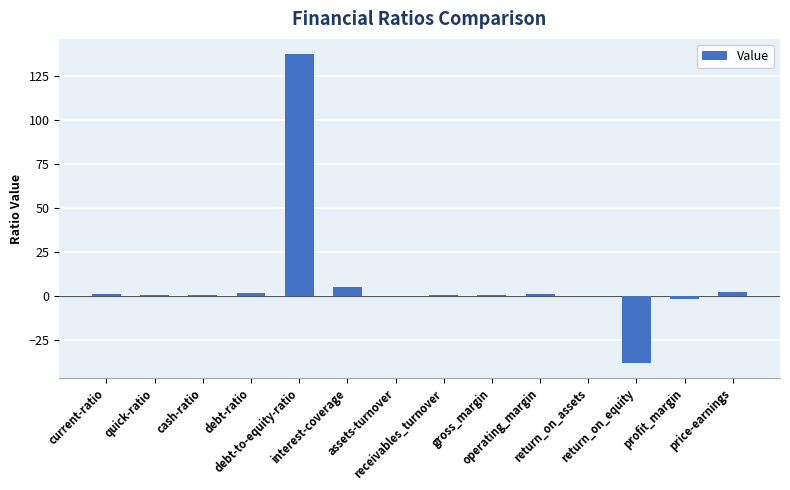

Does the chart contain stacked bars?

No